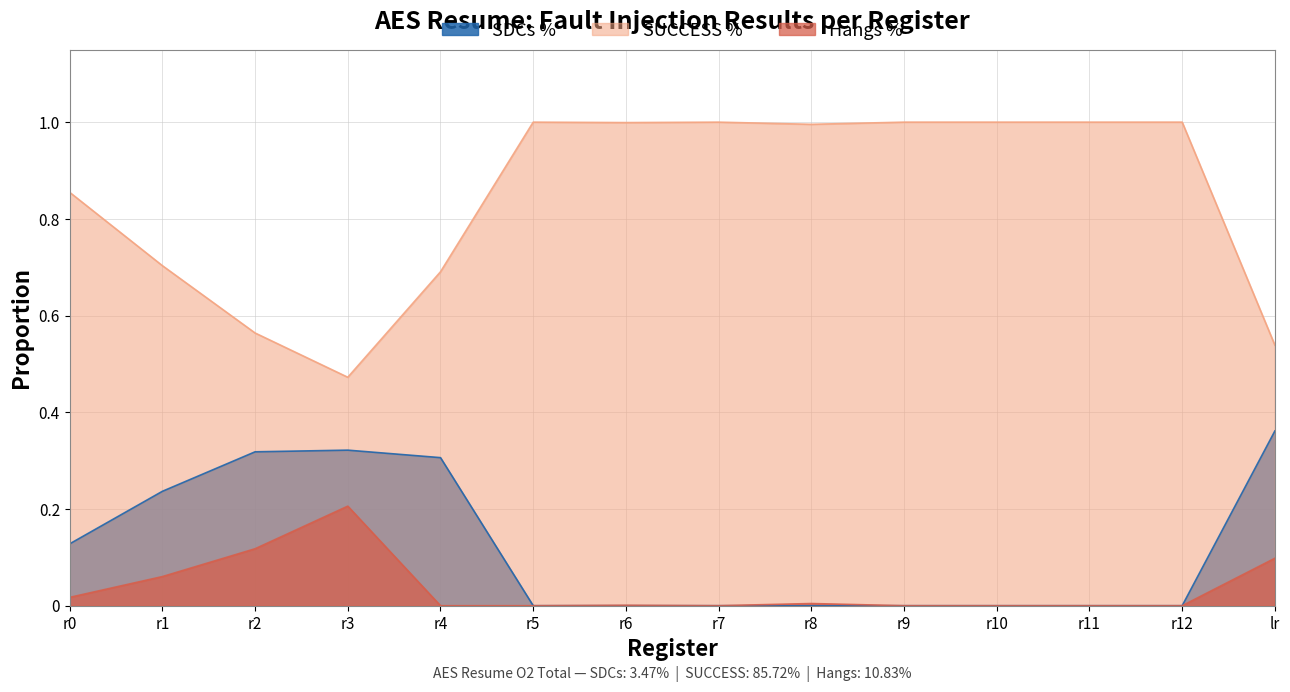

At which category does SDCs % reach its first local peak?

r3